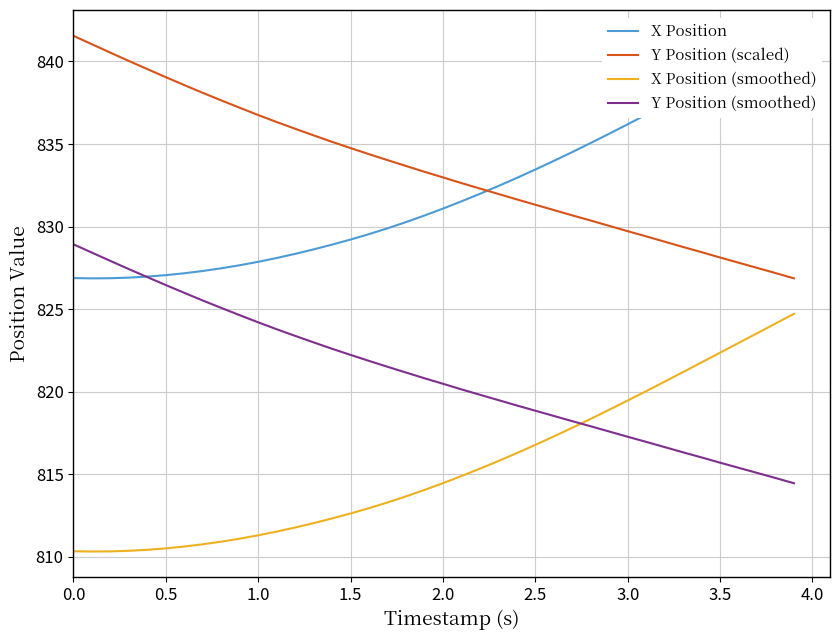

What is the lowest value of the Y Position (smoothed) series?

814.5